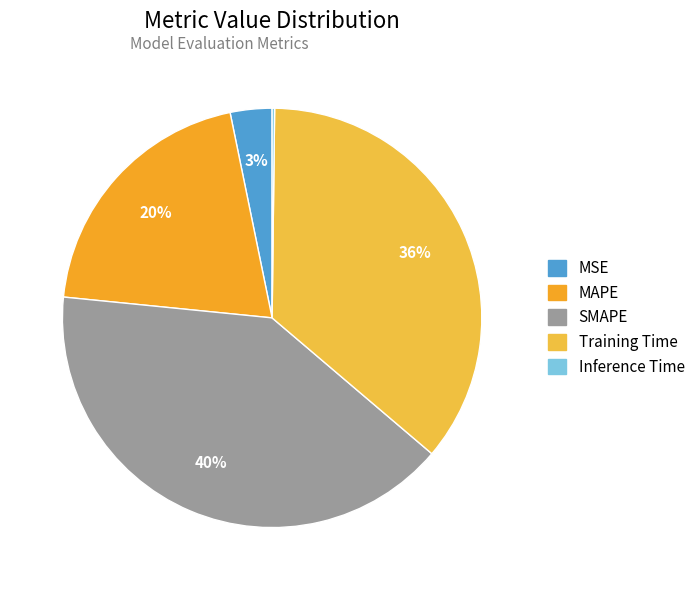

Combined, do SMAPE and Inference Time account for over 50%?

No